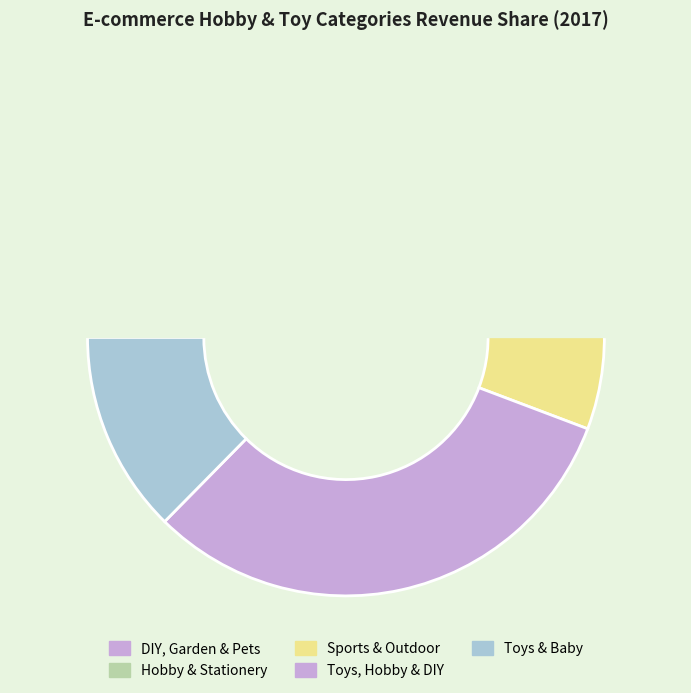

Is it true that DIY, Garden & Pets is 21% of the pie?

True